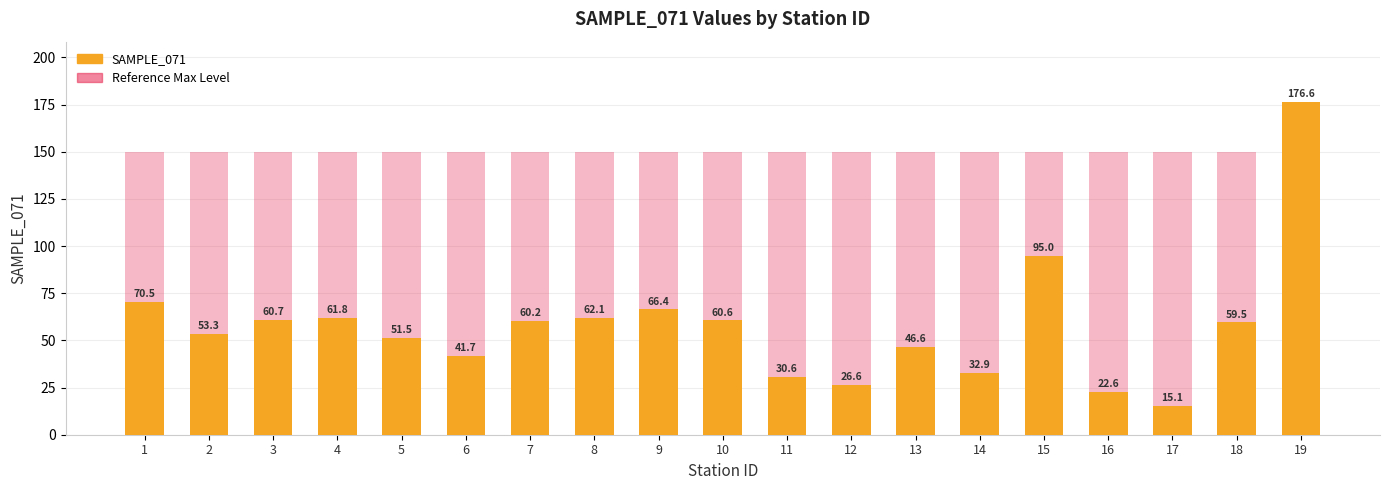

True or false: SAMPLE_071 has a value of 176.6 at 19.

True